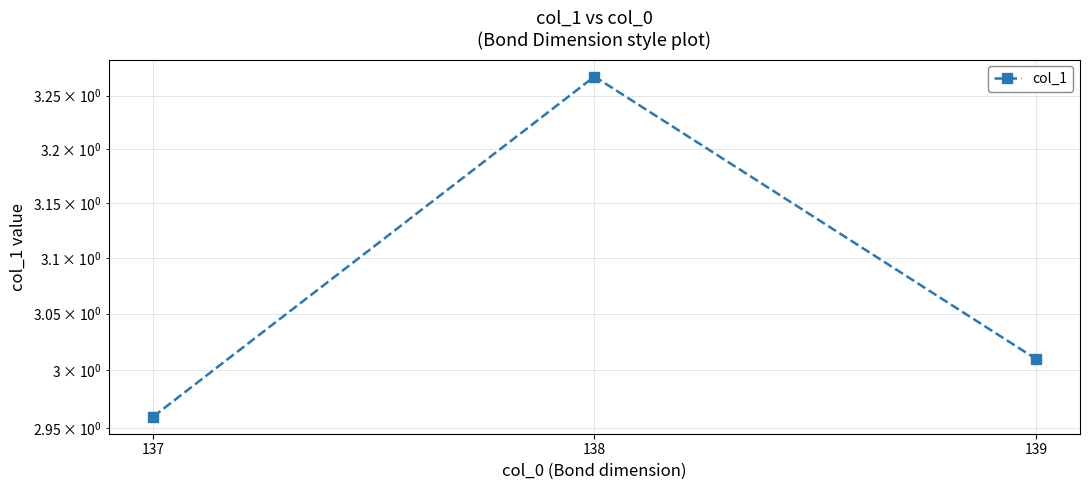

At which label is the value closest to 3?

139